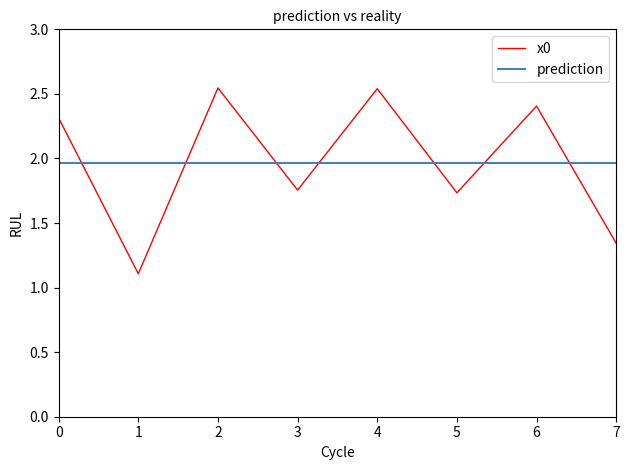

Where is the first local maximum?

2